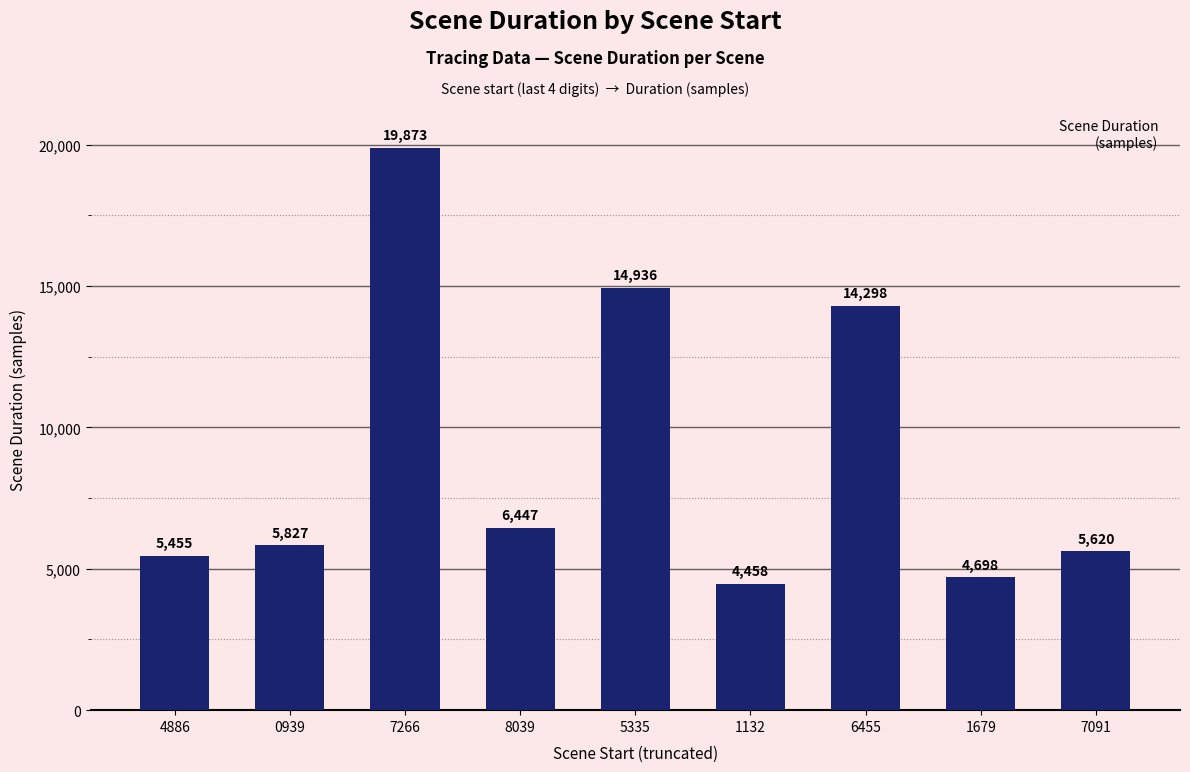

Which category has the highest value across all series?

7266